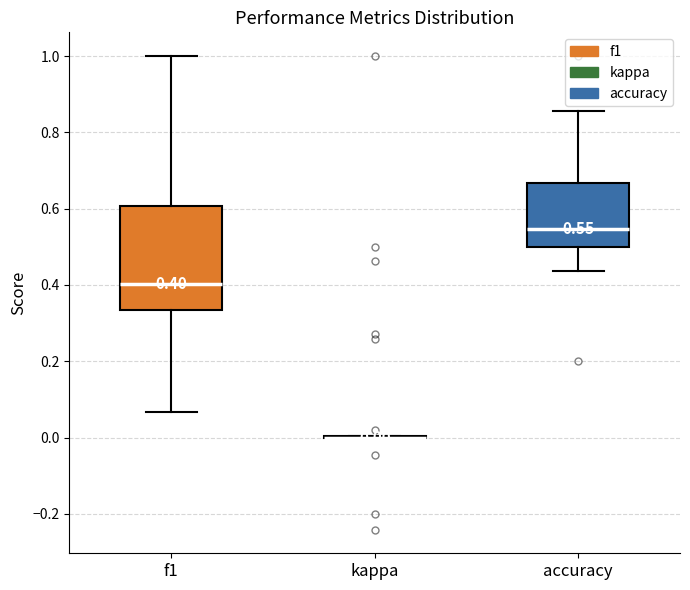

Which box is the tallest, from its lower edge to its upper edge?

f1